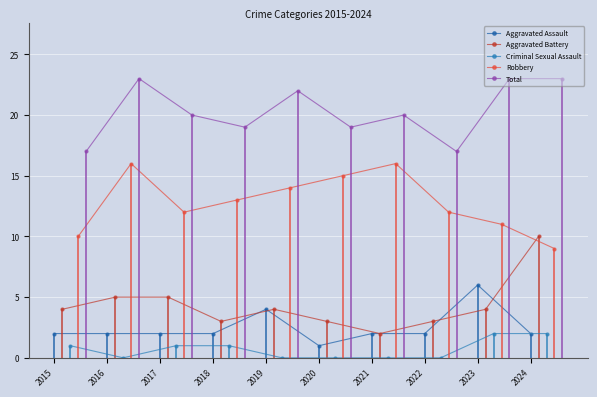

In Aggravated Battery, how many points are lower than both neighbors (excluding endpoints)?

2